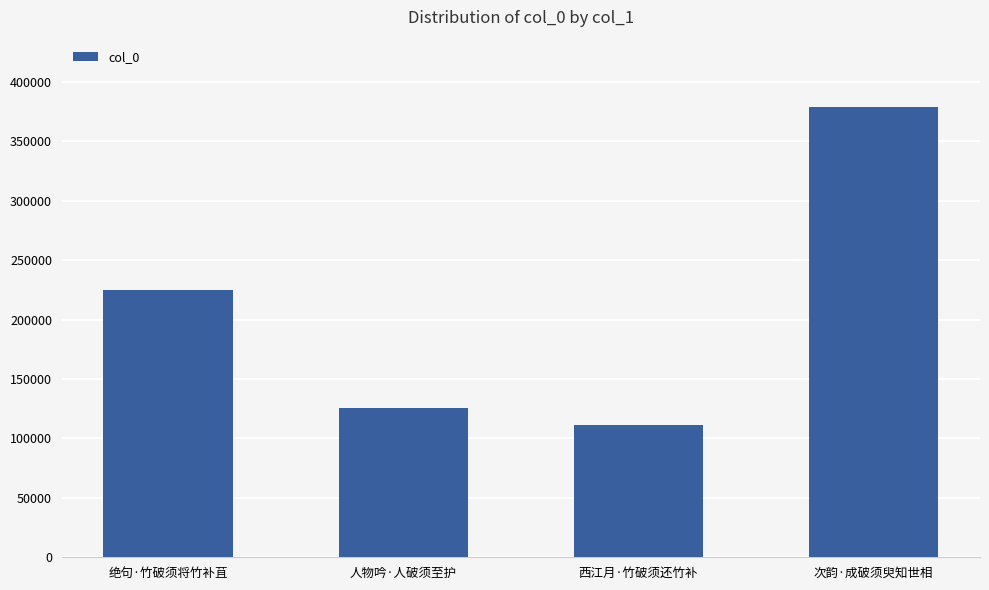

Is it true that the value at 绝句·竹破须将竹补苴 is 225088?

True